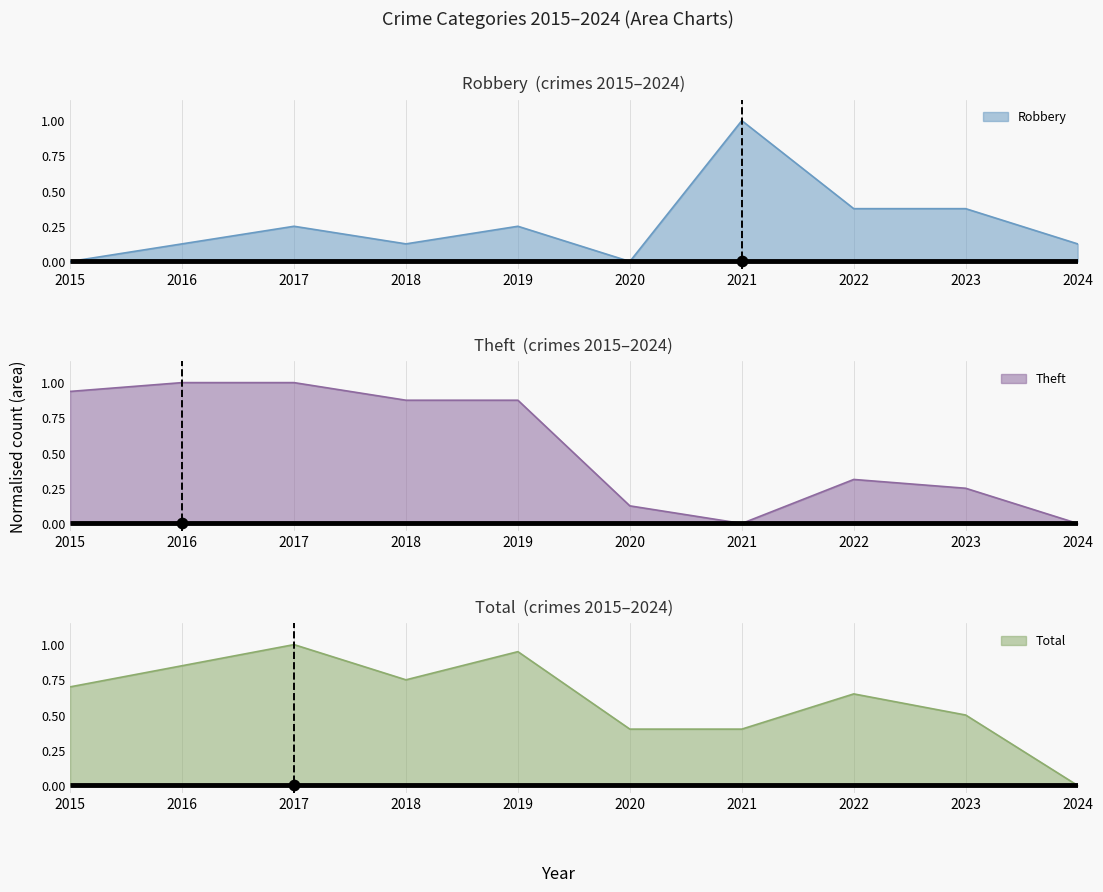

Which series contains the lowest Y value?

Robbery